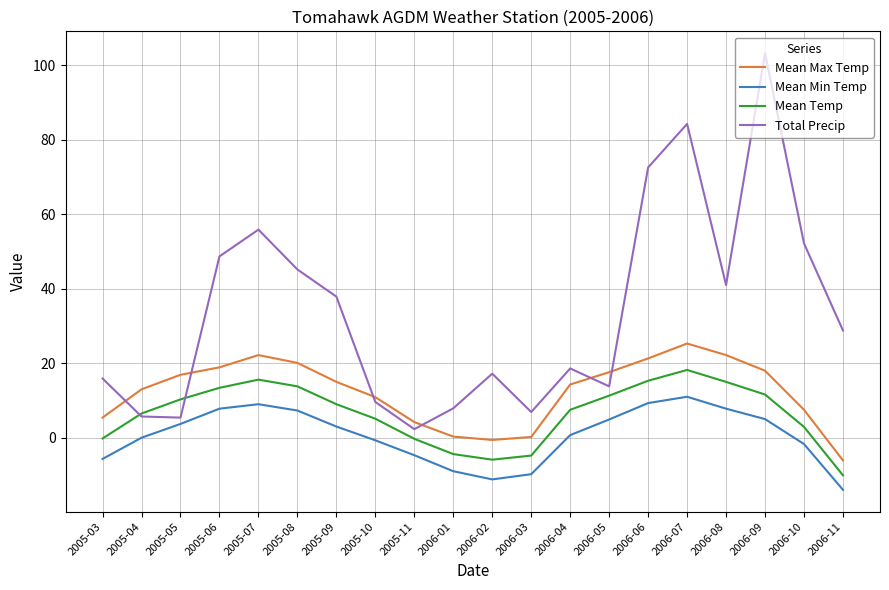

Rank the series by their average value, from highest to lowest.

Total Precip, Mean Max Temp, Mean Temp, Mean Min Temp